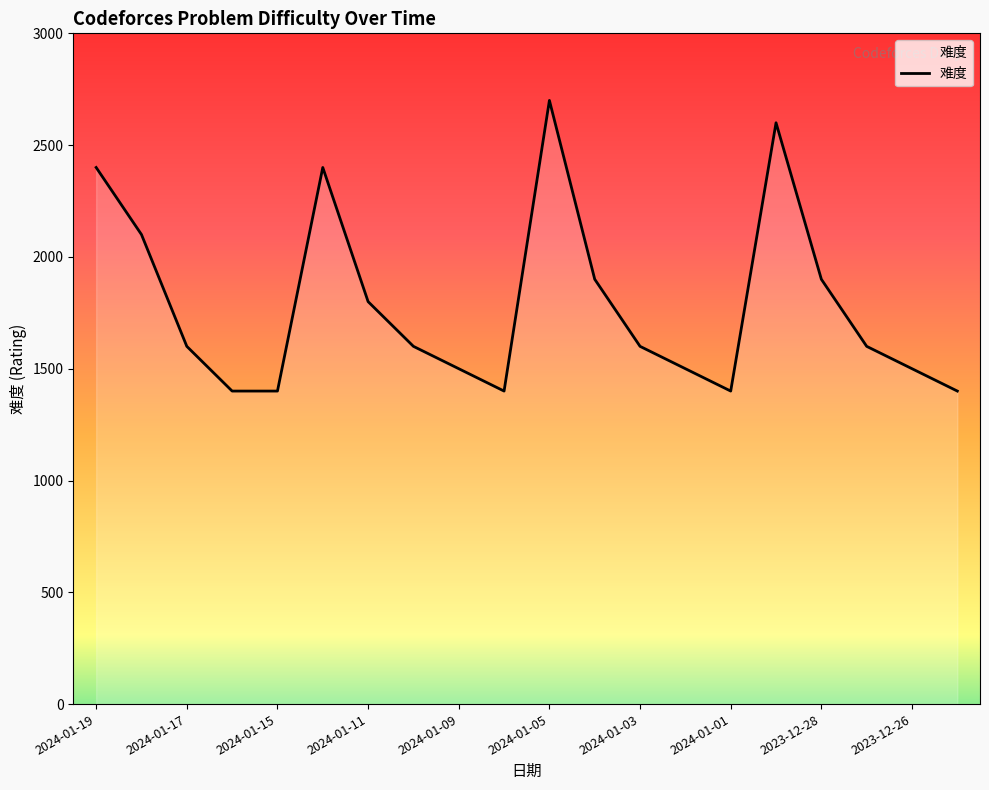

What is the smallest value displayed?

1400